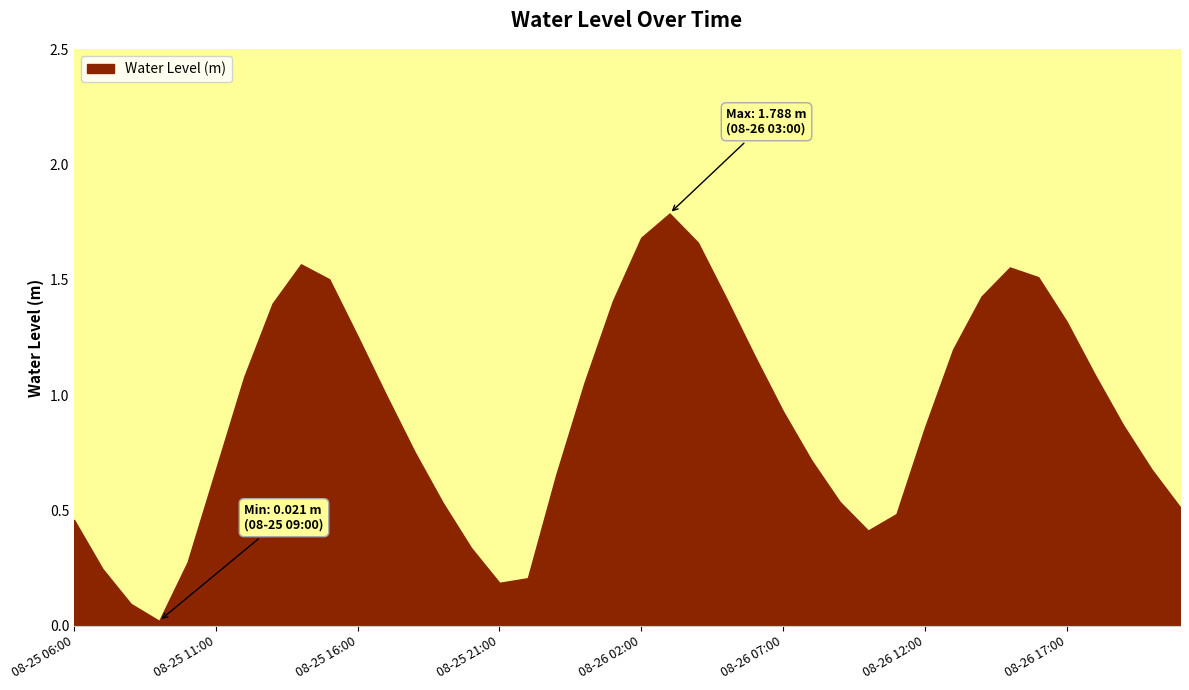

Reading left to right, what are all the values shown in this chart?

08-25 06:00=0.5	08-25 07:00=0.2	08-25 08:00=0.1	08-25 09:00=0.0	08-25 10:00=0.3	08-25 11:00=0.7	08-25 12:00=1.1	08-25 13:00=1.4	08-25 14:00=1.6	08-25 15:00=1.5	08-25 16:00=1.3	08-25 17:00=1.0	08-25 18:00=0.8	08-25 19:00=0.5	08-25 20:00=0.3	08-25 21:00=0.2	08-25 22:00=0.2	08-25 23:00=0.7	08-26 00:00=1.1	08-26 01:00=1.4	08-26 02:00=1.7	08-26 03:00=1.8	08-26 04:00=1.7	08-26 05:00=1.4	08-26 06:00=1.2	08-26 07:00=0.9	08-26 08:00=0.7	08-26 09:00=0.5	08-26 10:00=0.4	08-26 11:00=0.5	08-26 12:00=0.9	08-26 13:00=1.2	08-26 14:00=1.4	08-26 15:00=1.6	08-26 16:00=1.5	08-26 17:00=1.3	08-26 18:00=1.1	08-26 19:00=0.9	08-26 20:00=0.7	08-26 21:00=0.5